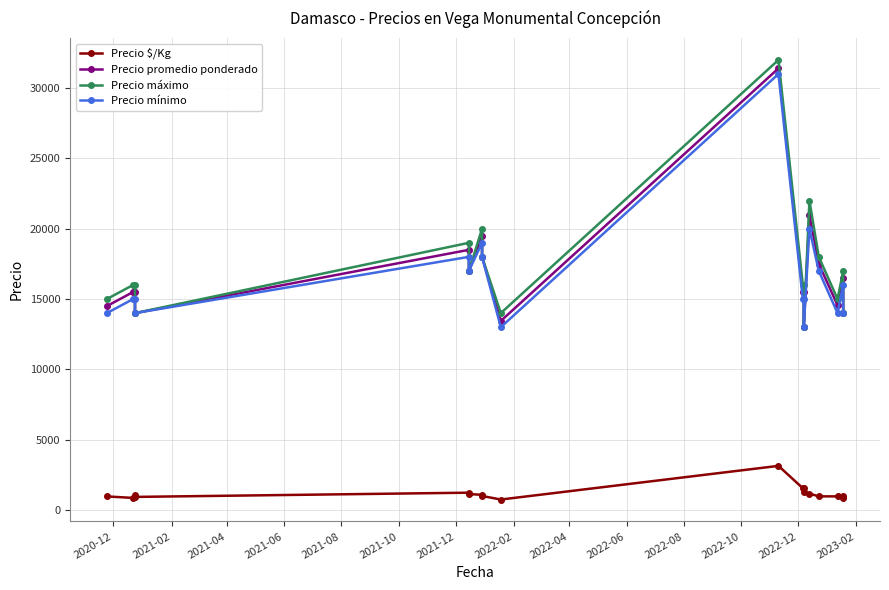

Does the chart display data point markers on the line(s)?

Yes